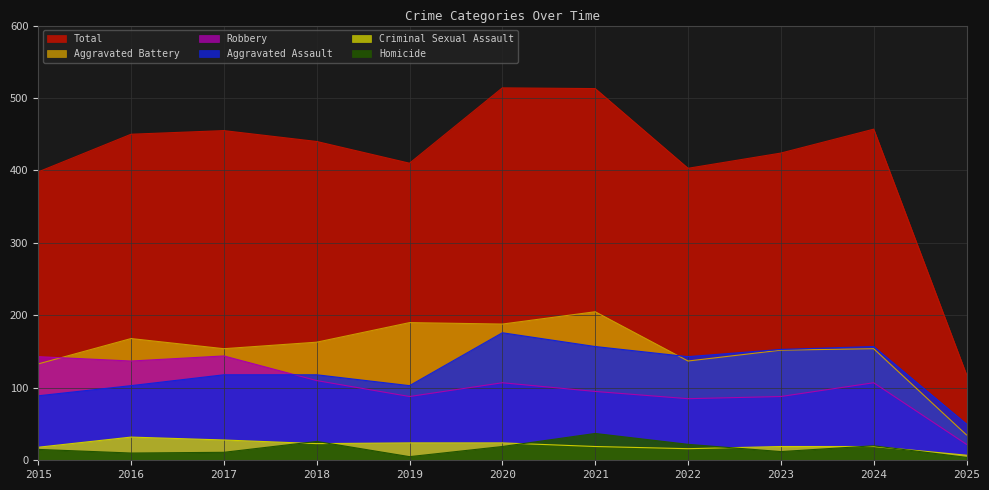

Which series has the widest spread of values?

Total